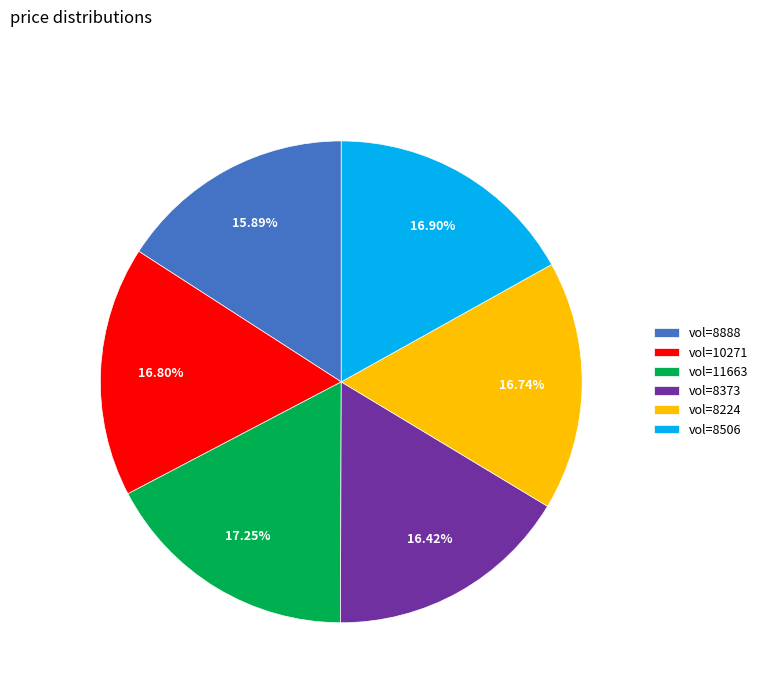

Combined, do vol=8506 and vol=10271 account for over 50%?

No